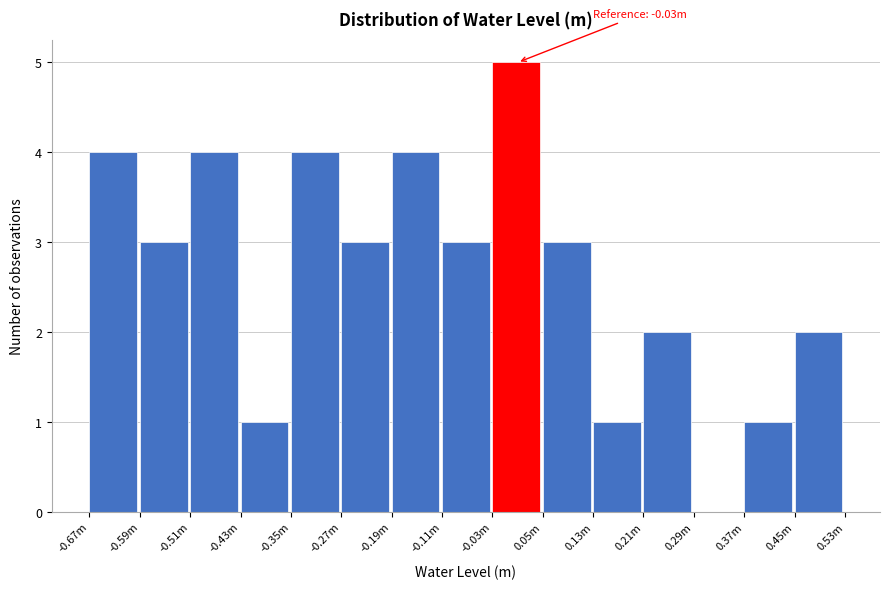

Reading left to right, what are all the values shown in this chart?

-0.67m=4	-0.59m=3	-0.51m=4	-0.43m=1	-0.35m=4	-0.27m=3	-0.19m=4	-0.11m=3	-0.03m=5	0.05m=3	0.13m=1	0.21m=2	0.29m=0	0.37m=1	0.45m=2